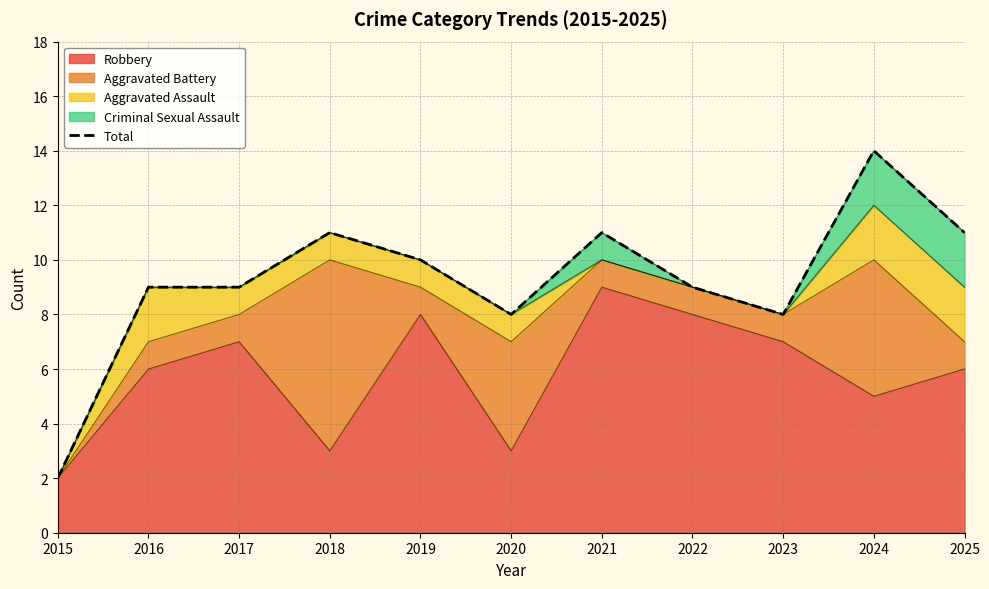

What is the value of the 10th point from the left?

14